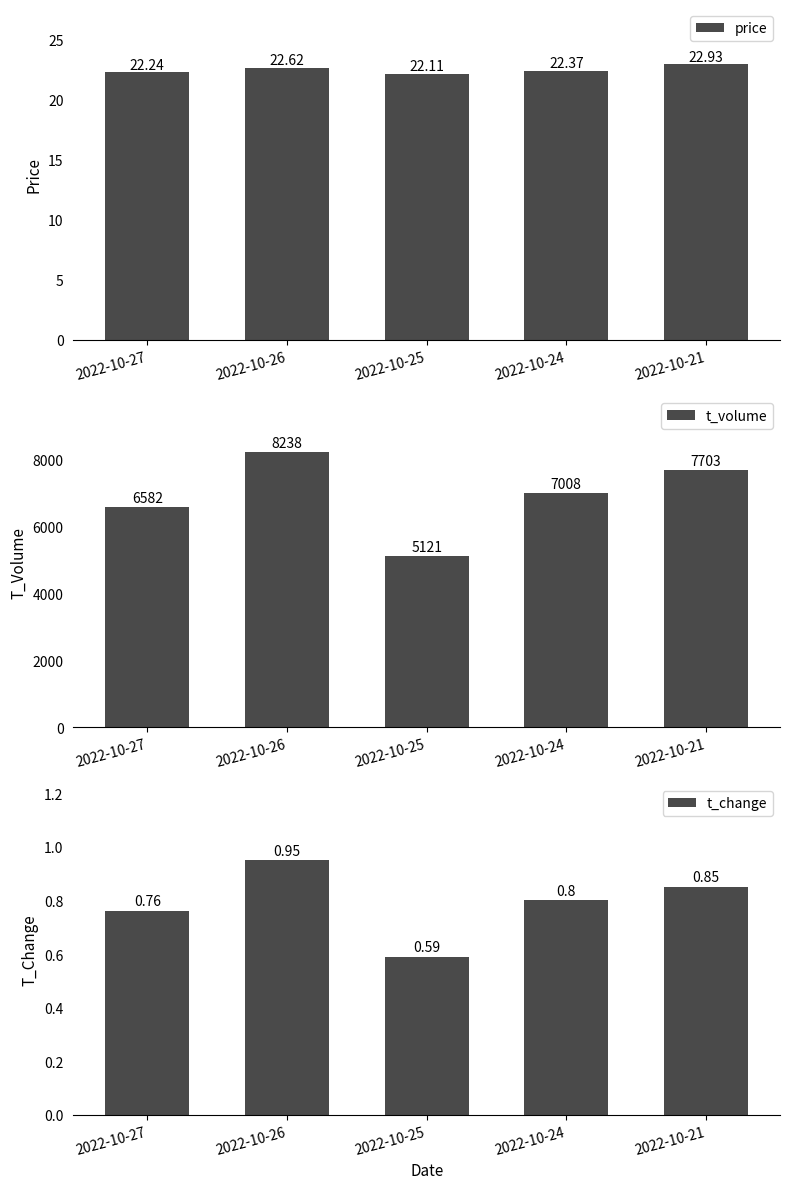

At which category is the sum across all series the highest?

2022-10-26